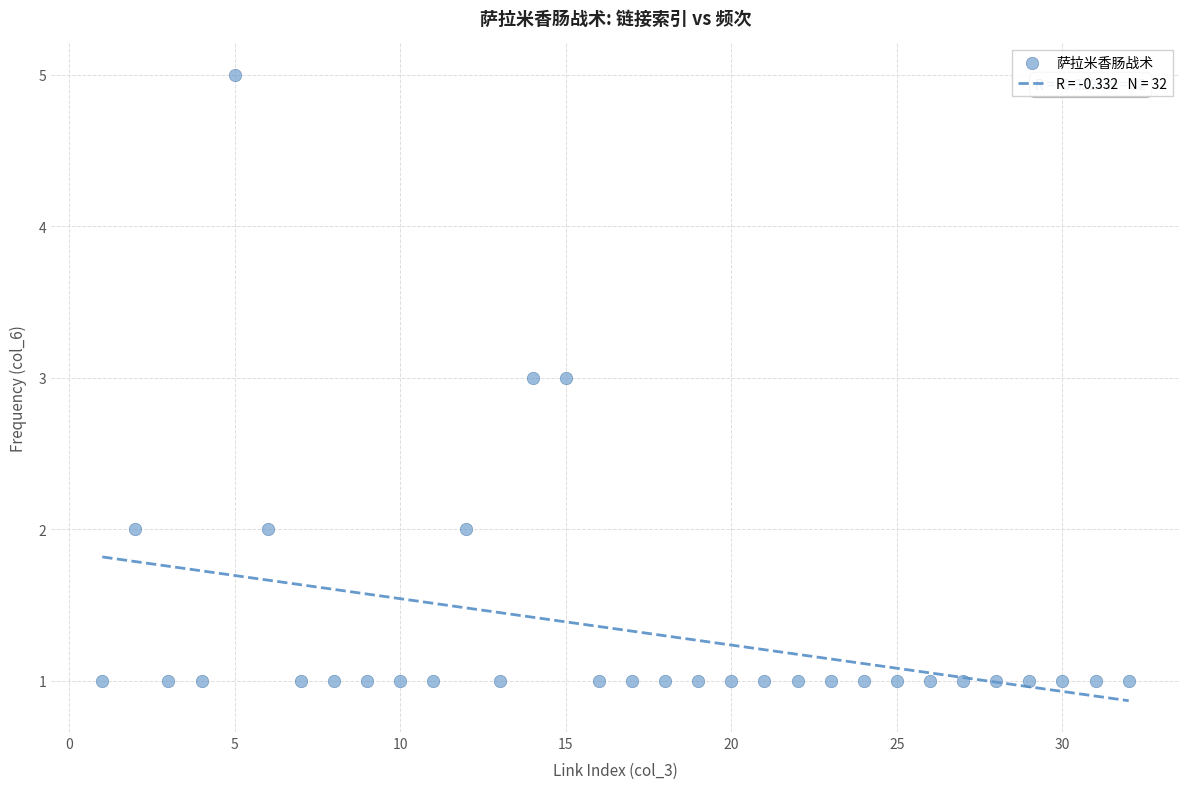

What is the range of Y values (max minus min)?

4